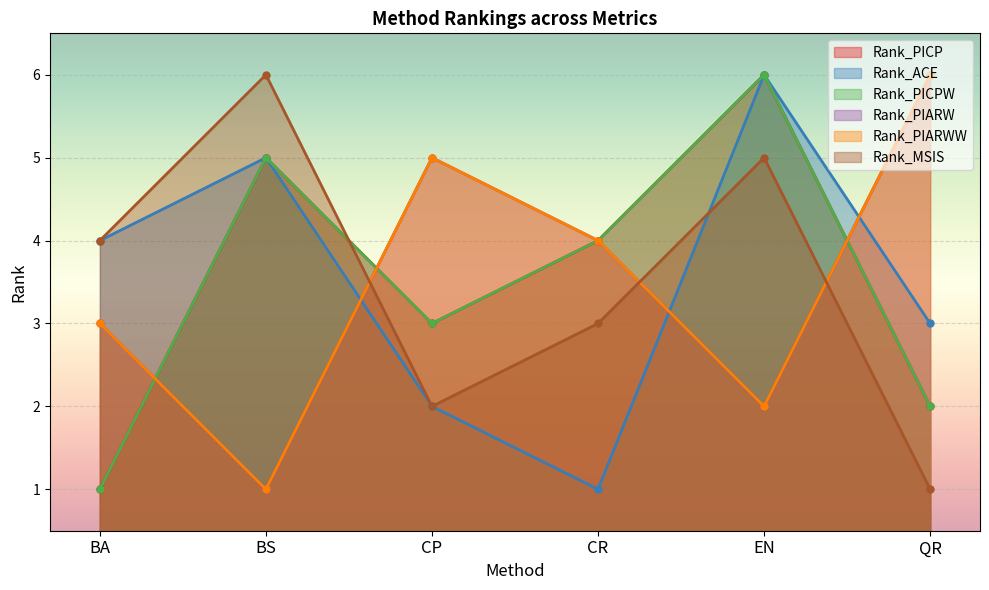

True or false: Rank_PICP and Rank_MSIS intersect in this chart.

True